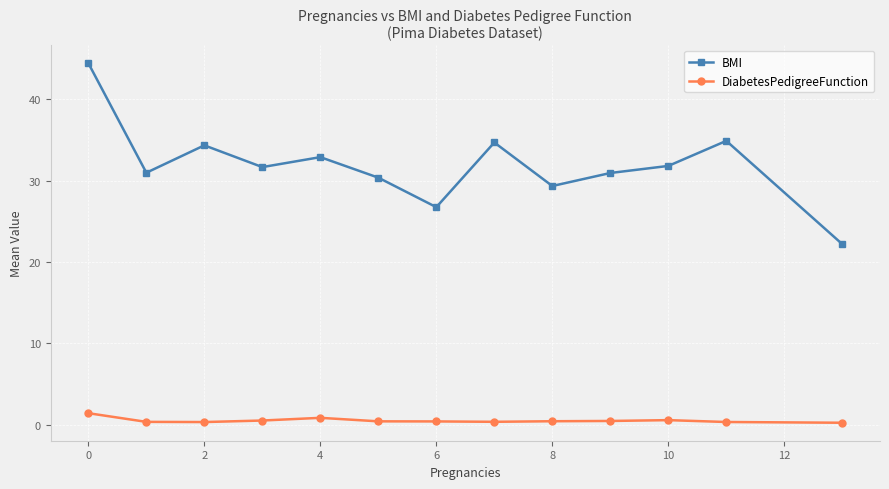

Count the number of categories in the chart.

13